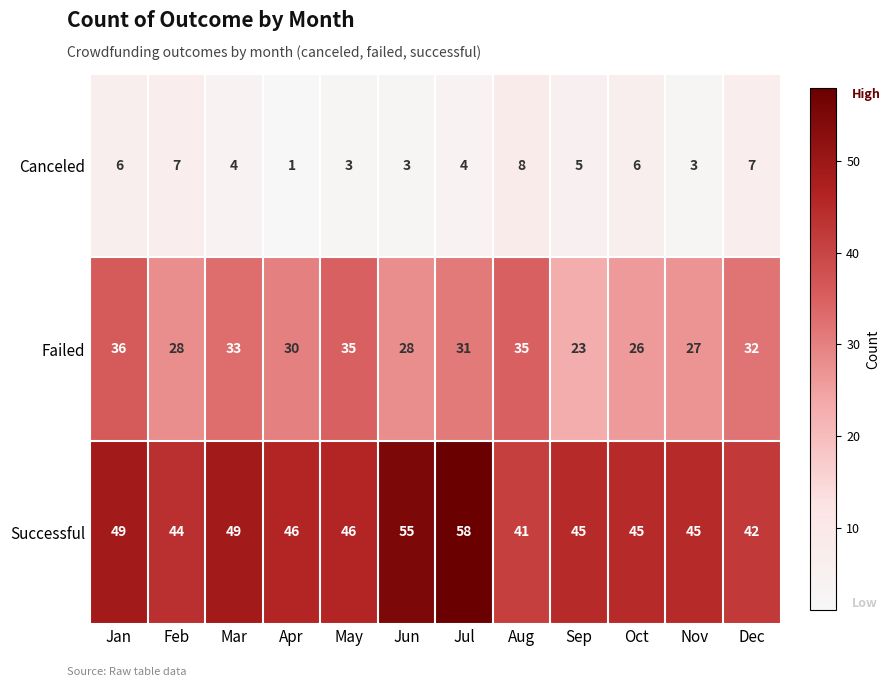

List the series in order of their overall mean, highest first.

Successful, Failed, Canceled